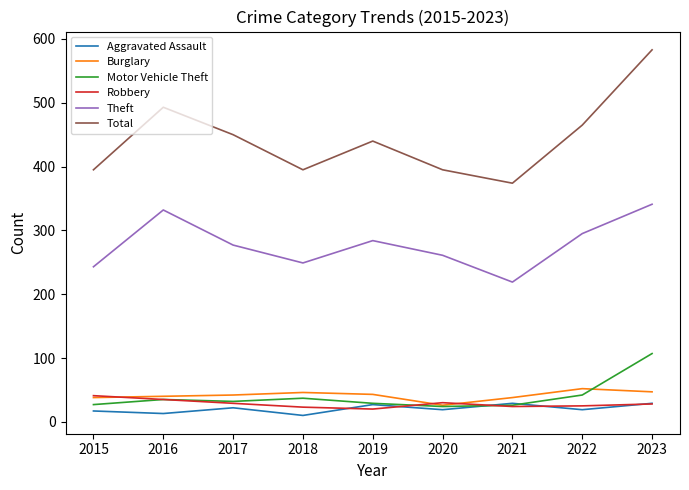

The value of Total at 2021 is 204. True or false?

False